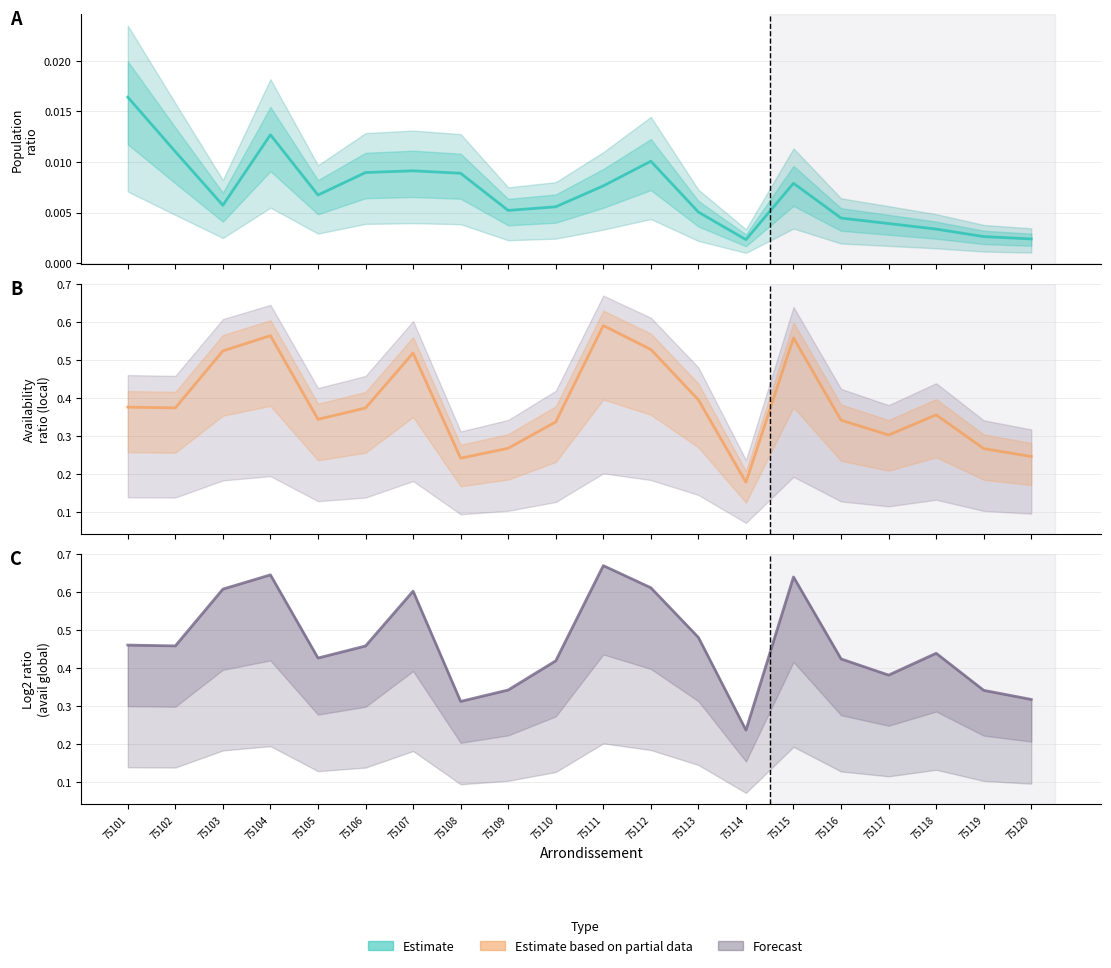

In ratio_pop, how many points are lower than both neighbors (excluding endpoints)?

4